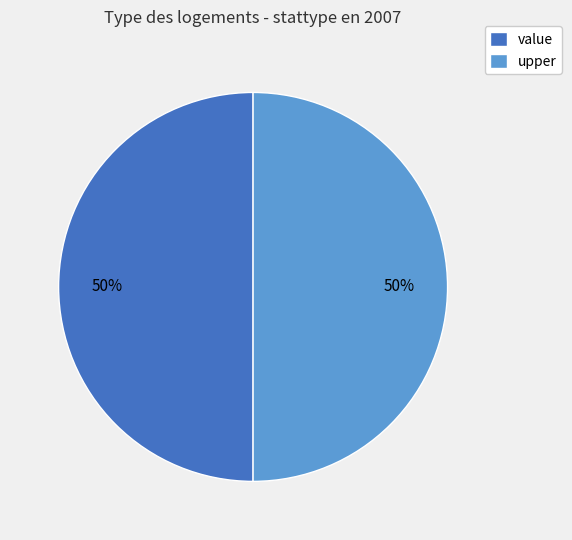

To the nearest percent, what is the combined percentage of upper and value?

100%